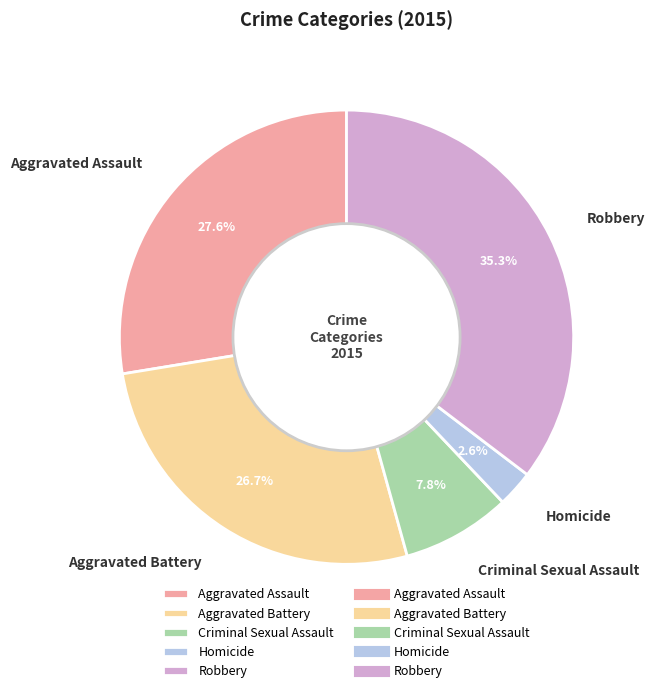

Does Criminal Sexual Assault account for over 50% of the chart?

No